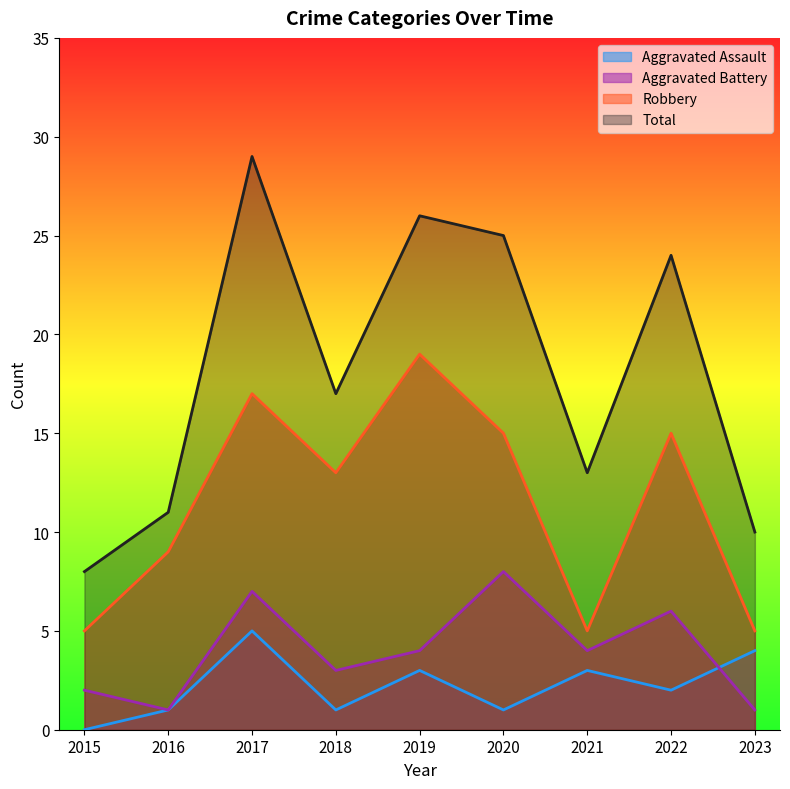

True or false: Robbery has a value of 13 at 2018.

True